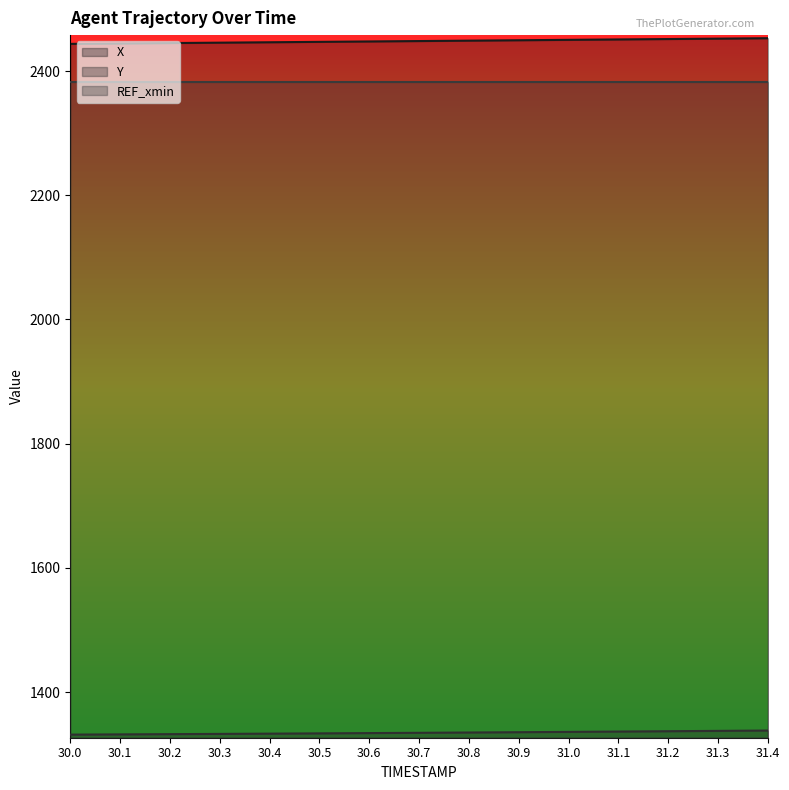

What is the label of the 12th point from the right?

30.3